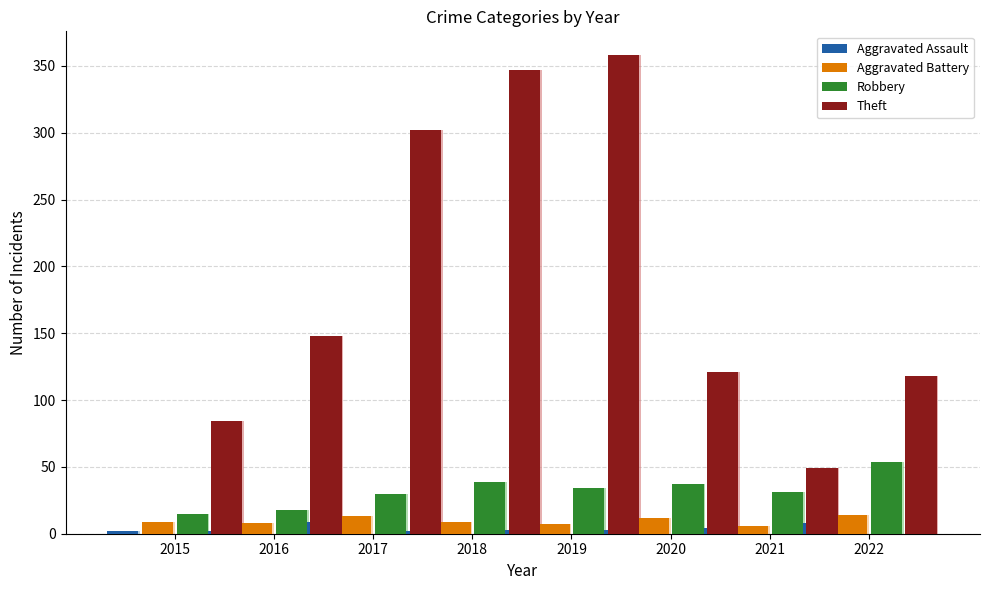

Rank the categories by Theft value from highest to lowest.

2019, 2018, 2017, 2016, 2020, 2022, 2015, 2021